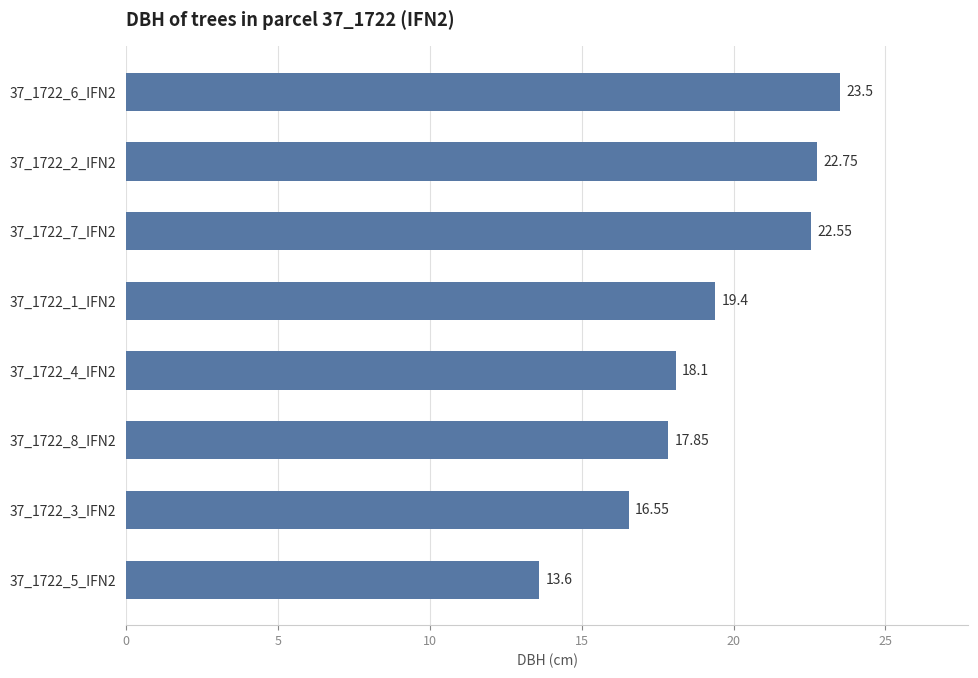

What is the change in value from 37_1722_1_IFN2 to 37_1722_4_IFN2?

-1.3